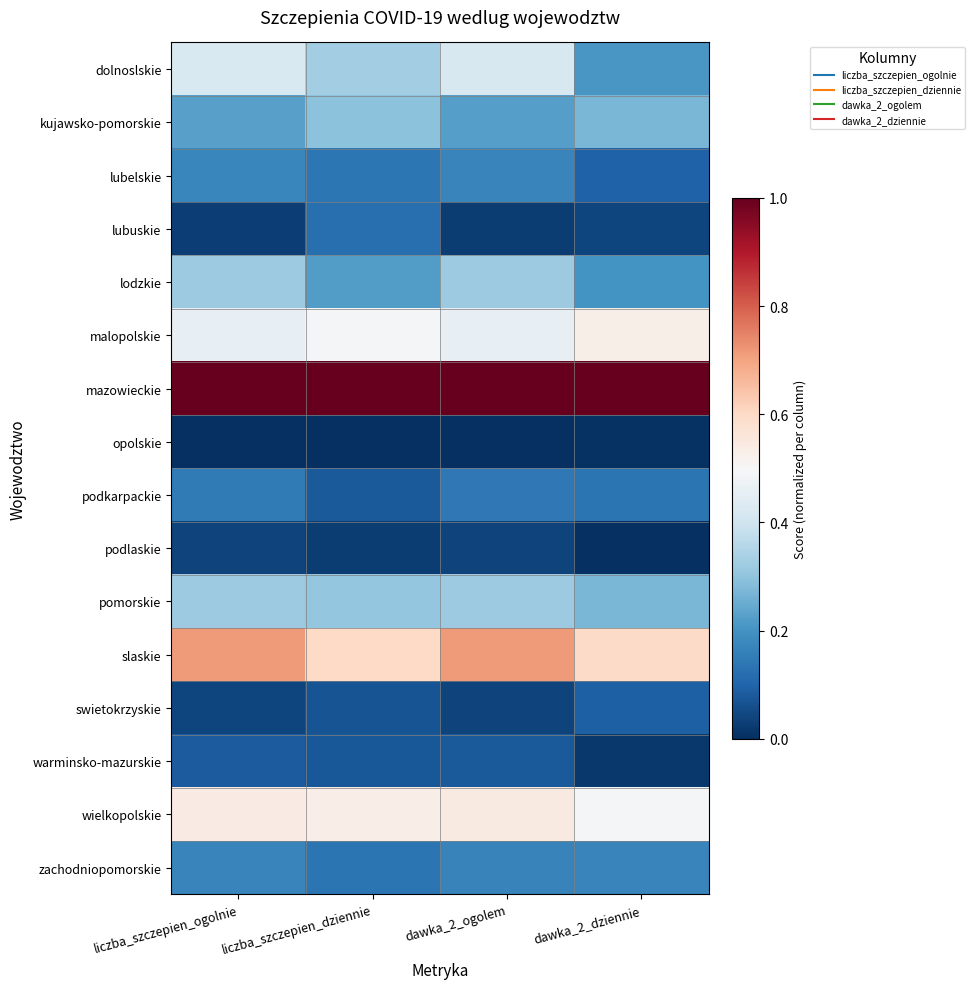

Reading left to right, what are all the values shown in this chart?

dolnoslskie: liczba_szczepien_ogolnie=0.4	liczba_szczepien_dziennie=0.3	dawka_2_ogolem=0.4	dawka_2_dziennie=0.2
kujawsko-pomorskie: liczba_szczepien_ogolnie=0.2	liczba_szczepien_dziennie=0.3	dawka_2_ogolem=0.2	dawka_2_dziennie=0.3
lubelskie: liczba_szczepien_ogolnie=0.2	liczba_szczepien_dziennie=0.1	dawka_2_ogolem=0.2	dawka_2_dziennie=0.1
lubuskie: liczba_szczepien_ogolnie=0.0	liczba_szczepien_dziennie=0.1	dawka_2_ogolem=0.0	dawka_2_dziennie=0.0
lodzkie: liczba_szczepien_ogolnie=0.3	liczba_szczepien_dziennie=0.2	dawka_2_ogolem=0.3	dawka_2_dziennie=0.2
malopolskie: liczba_szczepien_ogolnie=0.5	liczba_szczepien_dziennie=0.5	dawka_2_ogolem=0.5	dawka_2_dziennie=0.5
mazowieckie: liczba_szczepien_ogolnie=1.0	liczba_szczepien_dziennie=1.0	dawka_2_ogolem=1.0	dawka_2_dziennie=1.0
opolskie: liczba_szczepien_ogolnie=0.0	liczba_szczepien_dziennie=0.0	dawka_2_ogolem=0.0	dawka_2_dziennie=0.0
podkarpackie: liczba_szczepien_ogolnie=0.1	liczba_szczepien_dziennie=0.1	dawka_2_ogolem=0.1	dawka_2_dziennie=0.1
podlaskie: liczba_szczepien_ogolnie=0.0	liczba_szczepien_dziennie=0.0	dawka_2_ogolem=0.0	dawka_2_dziennie=0.0
pomorskie: liczba_szczepien_ogolnie=0.3	liczba_szczepien_dziennie=0.3	dawka_2_ogolem=0.3	dawka_2_dziennie=0.3
slaskie: liczba_szczepien_ogolnie=0.7	liczba_szczepien_dziennie=0.6	dawka_2_ogolem=0.7	dawka_2_dziennie=0.6
swietokrzyskie: liczba_szczepien_ogolnie=0.0	liczba_szczepien_dziennie=0.1	dawka_2_ogolem=0.0	dawka_2_dziennie=0.1
warminsko-mazurskie: liczba_szczepien_ogolnie=0.1	liczba_szczepien_dziennie=0.1	dawka_2_ogolem=0.1	dawka_2_dziennie=0.0
wielkopolskie: liczba_szczepien_ogolnie=0.5	liczba_szczepien_dziennie=0.5	dawka_2_ogolem=0.5	dawka_2_dziennie=0.5
zachodniopomorskie: liczba_szczepien_ogolnie=0.2	liczba_szczepien_dziennie=0.1	dawka_2_ogolem=0.2	dawka_2_dziennie=0.2